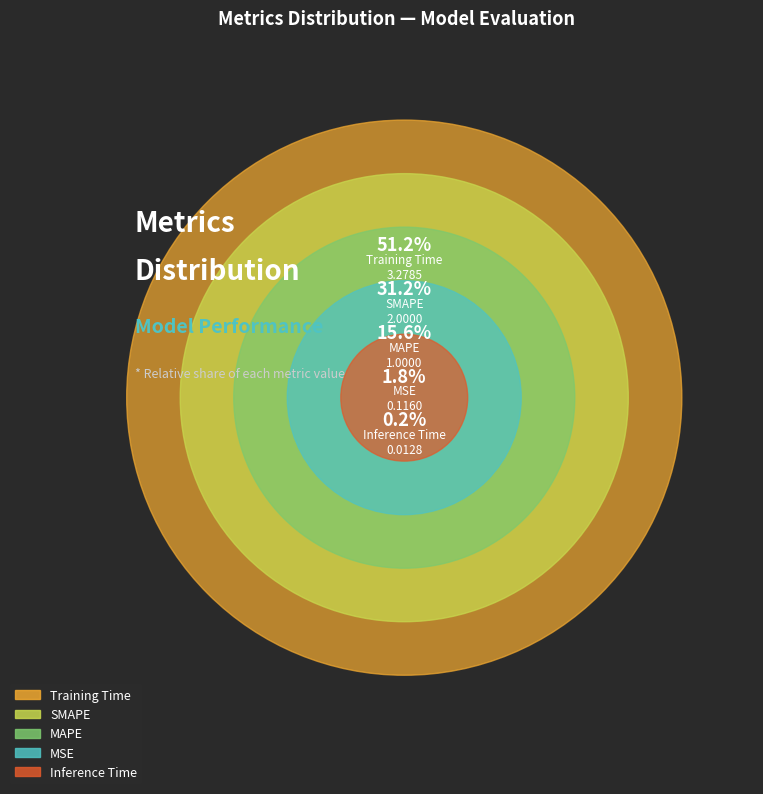

Which slice is the largest?

Training Time